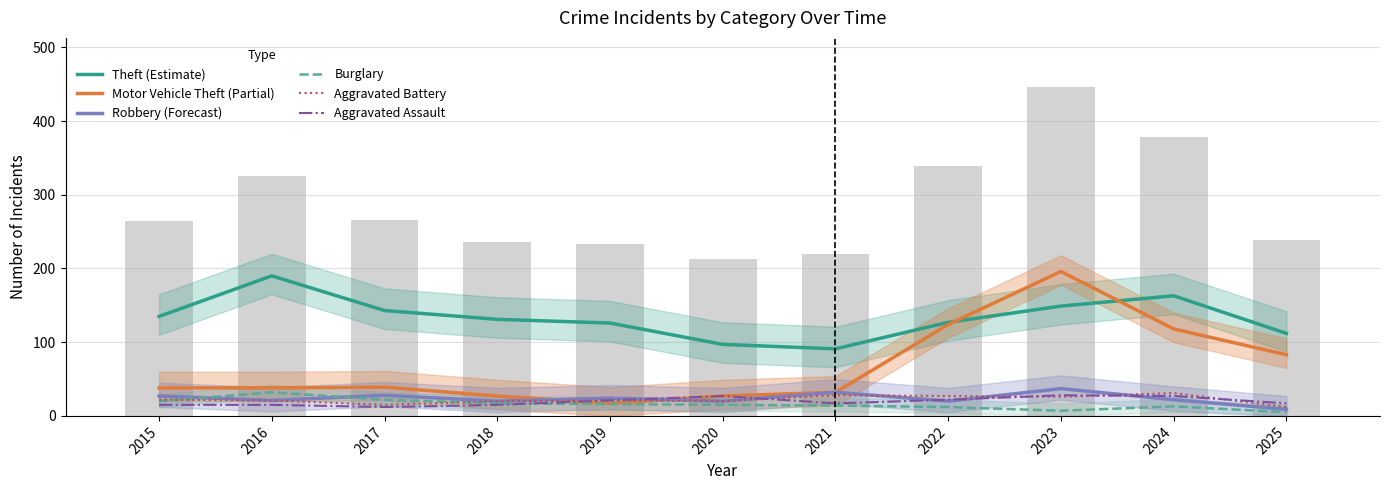

At 2024, list the series in order from smallest to largest.

Burglary, Robbery (Forecast), Aggravated Assault, Aggravated Battery, Motor Vehicle Theft (Partial), Theft (Estimate)